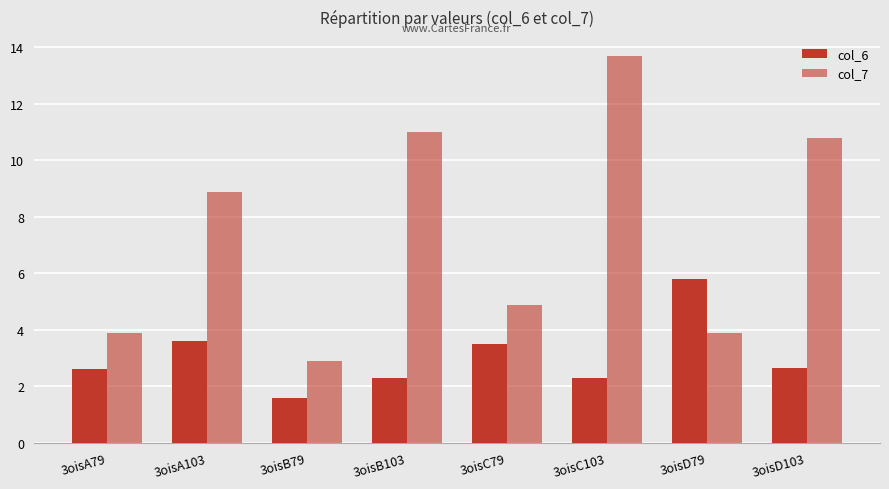

Are the bars horizontal?

No